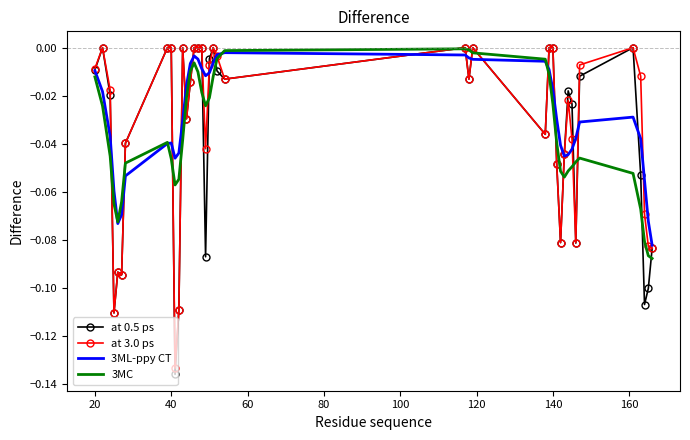

True or false: at 0.5 ps has more than 2 points higher than both neighbors.

True